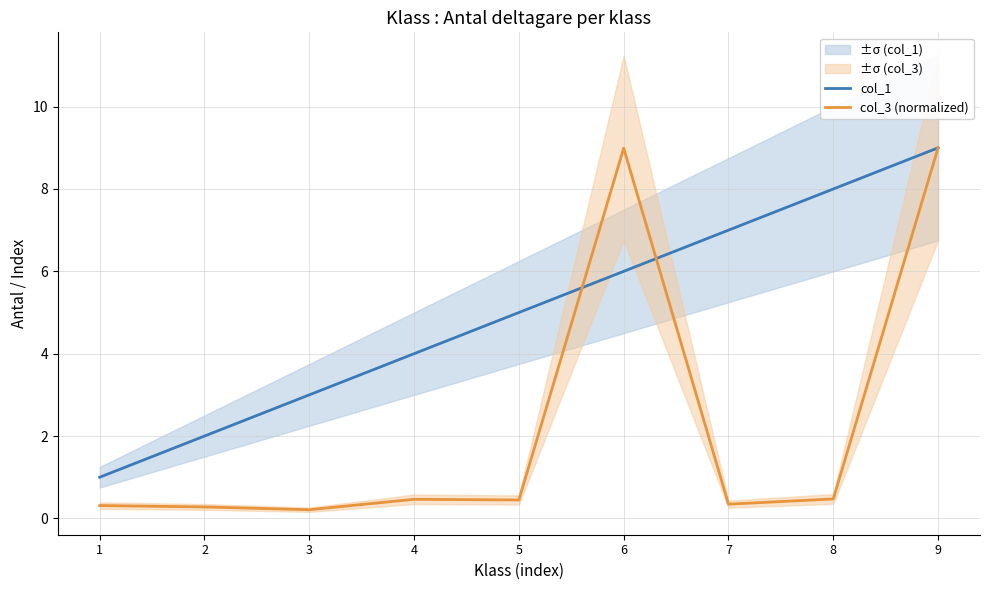

What is the value of the col_1 point at the 6th from the left?

6.0